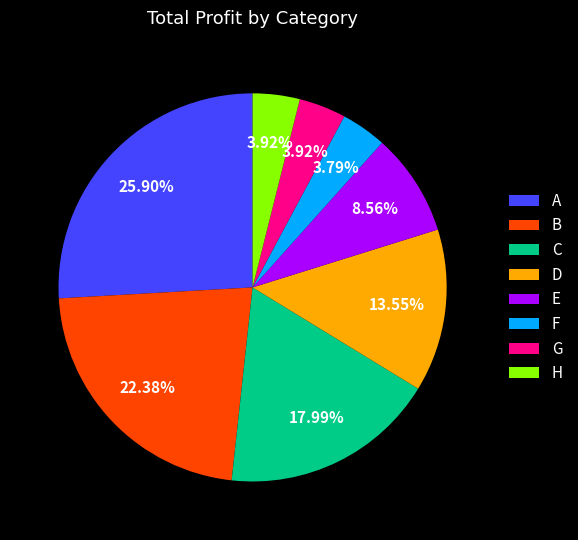

Between D and C, which is larger?

C